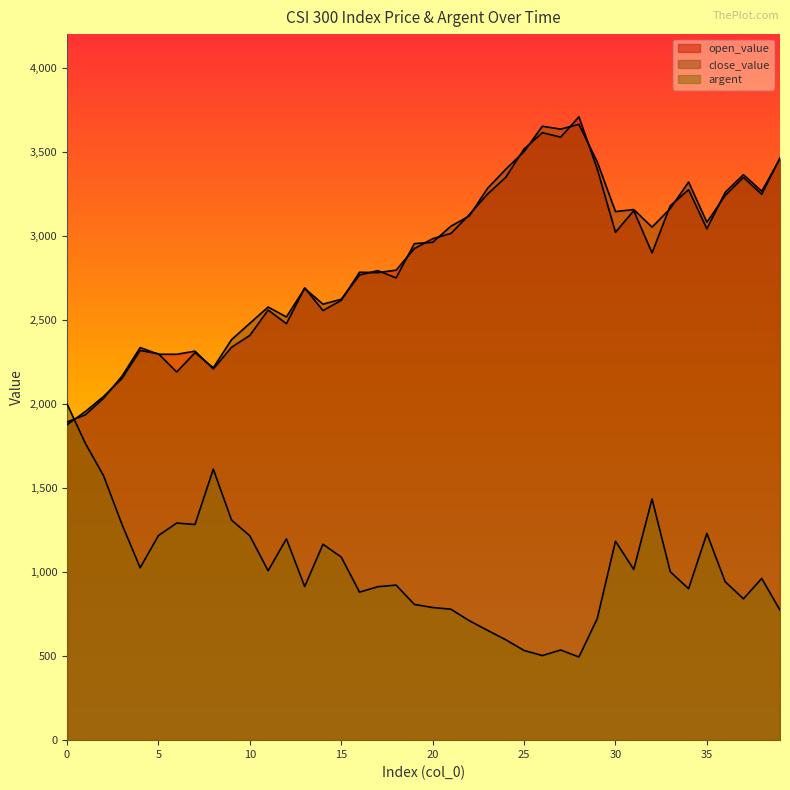

Is it true that argent equals 1612.1 at 8?

True